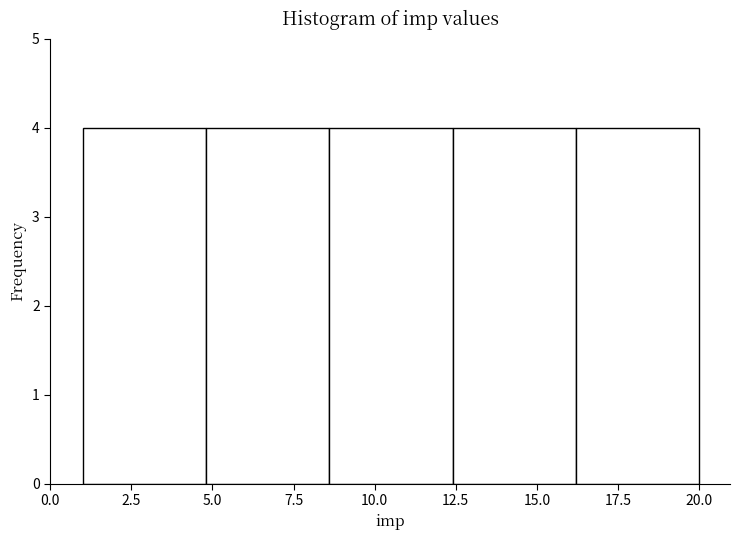

What is the height of the bar covering 8.6 to 12.4 on the x-axis? Neither the bar edges nor the heights are printed on the chart, so give them approximately, as read against the axes.

4